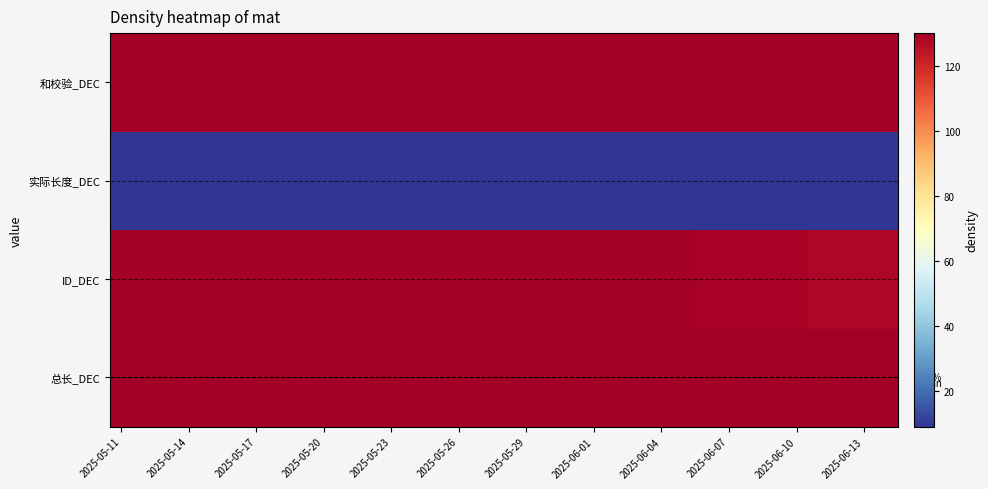

Which category has the lowest value in the 实际长度_DEC series?

2025-05-11